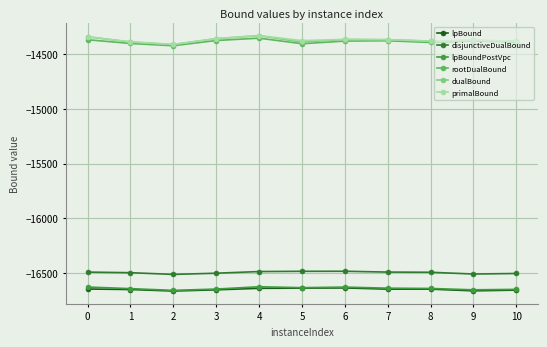

True or false: rootDualBound has a value of -14401.5 at 1.

True